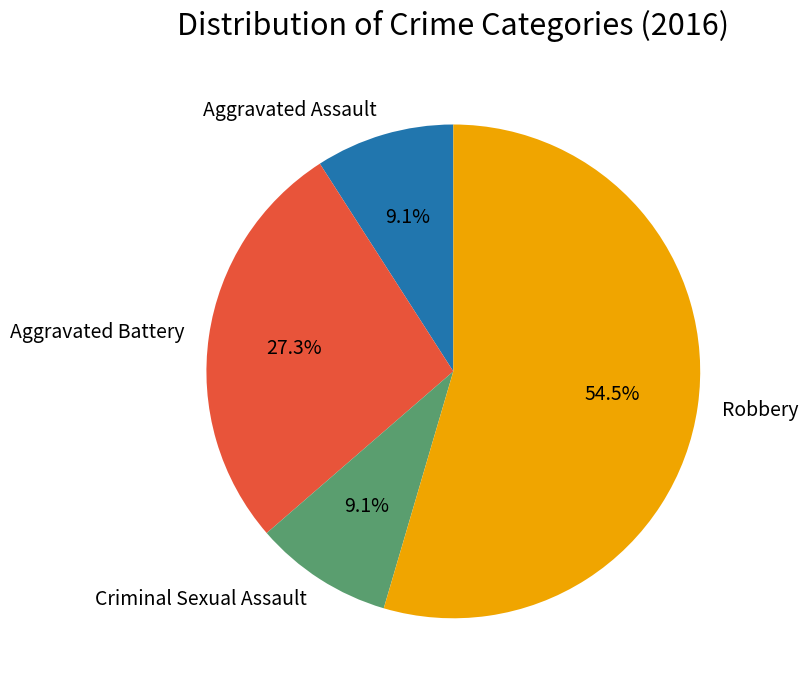

Count the number of slices in the pie.

4